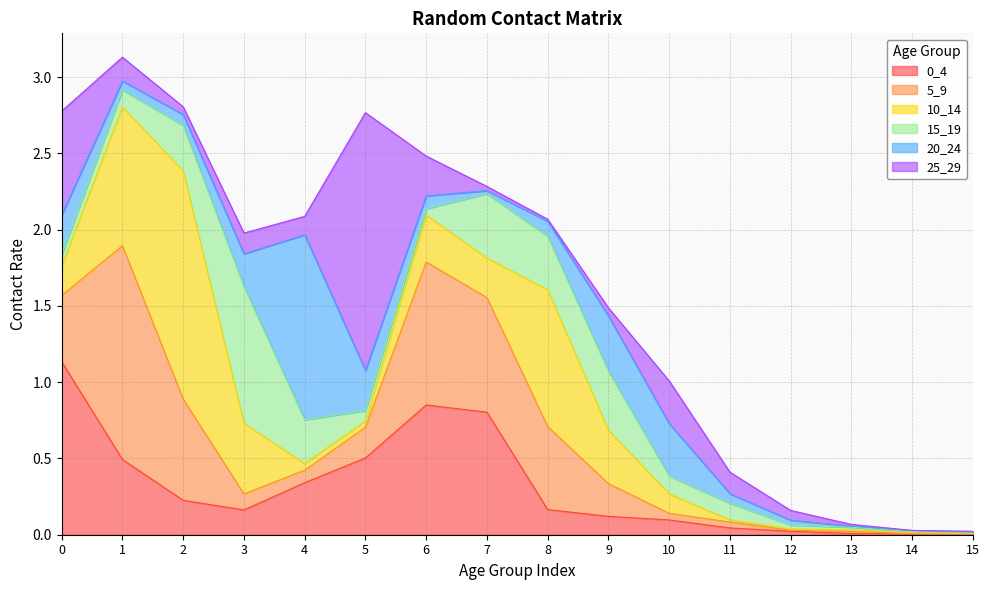

Does the chart have visible grid lines?

Yes